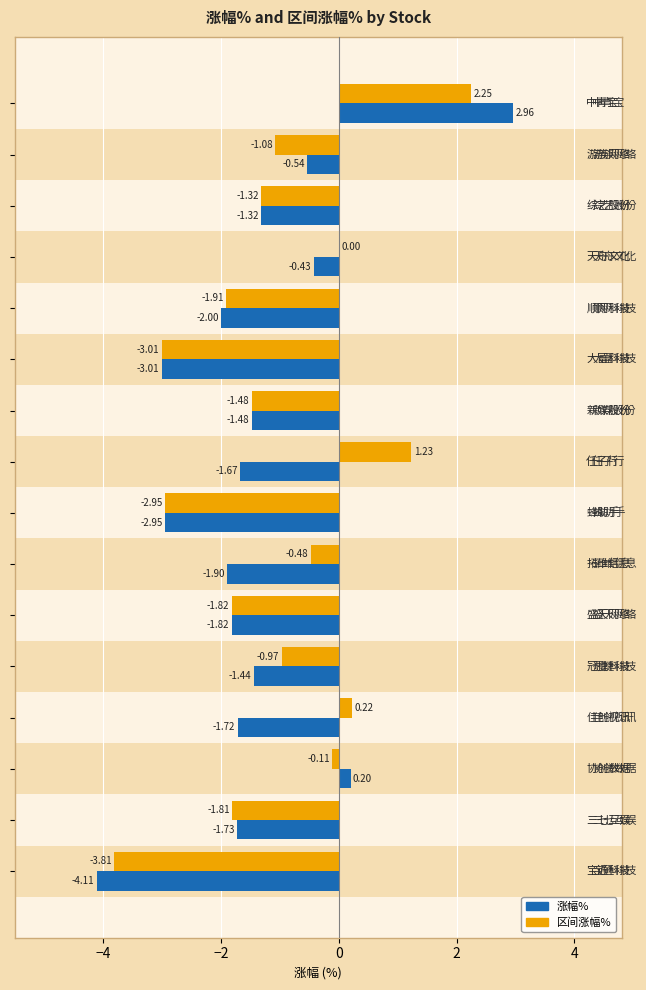

Which series has the largest total across all categories?

区间涨幅%